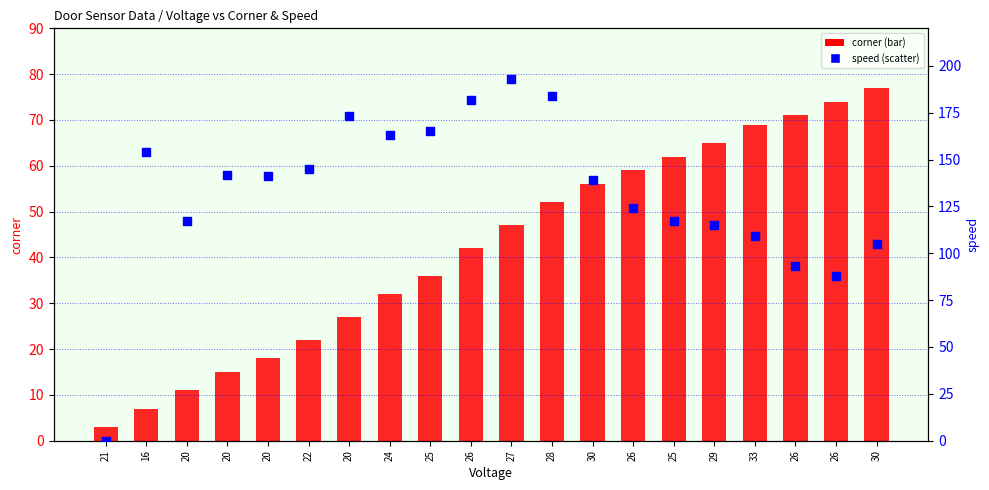

What is the total value across all series at 22?

167